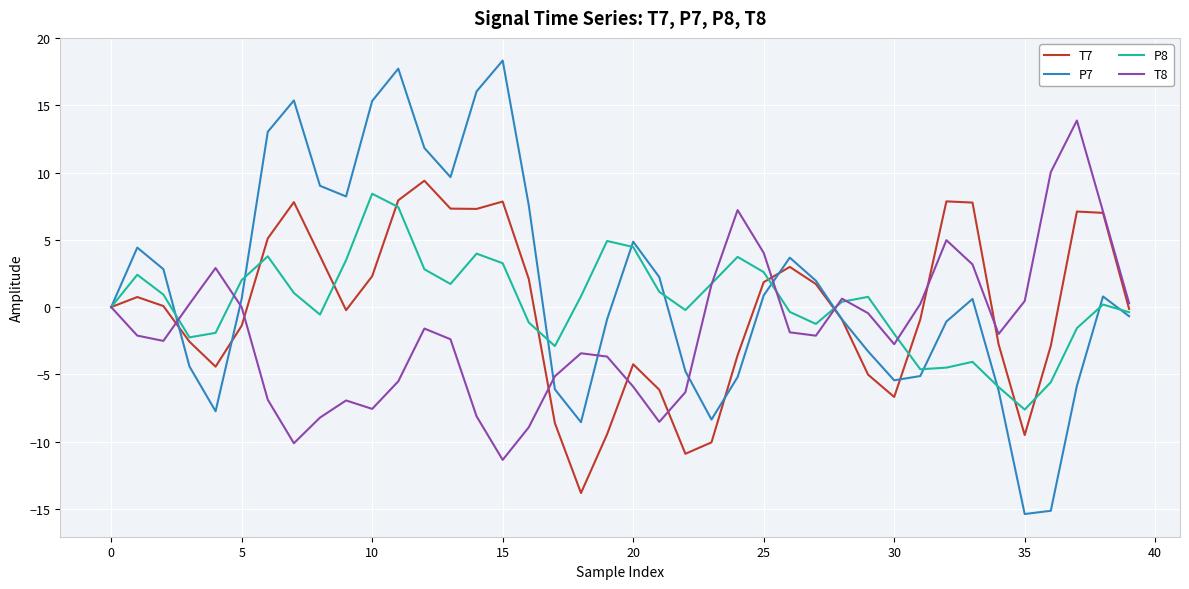

Which series has the largest range (max minus min)?

P7